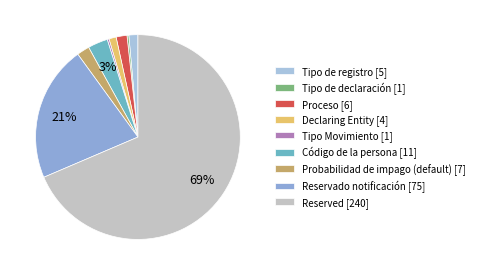

How many slices are in this pie chart?

9